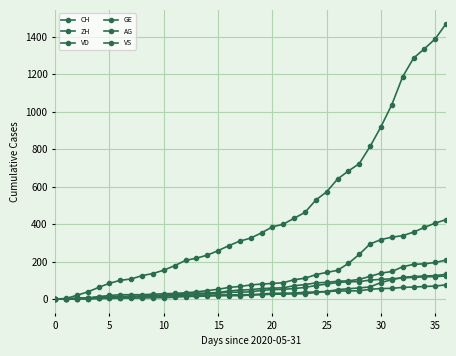

How many lines are shown in the chart?

6